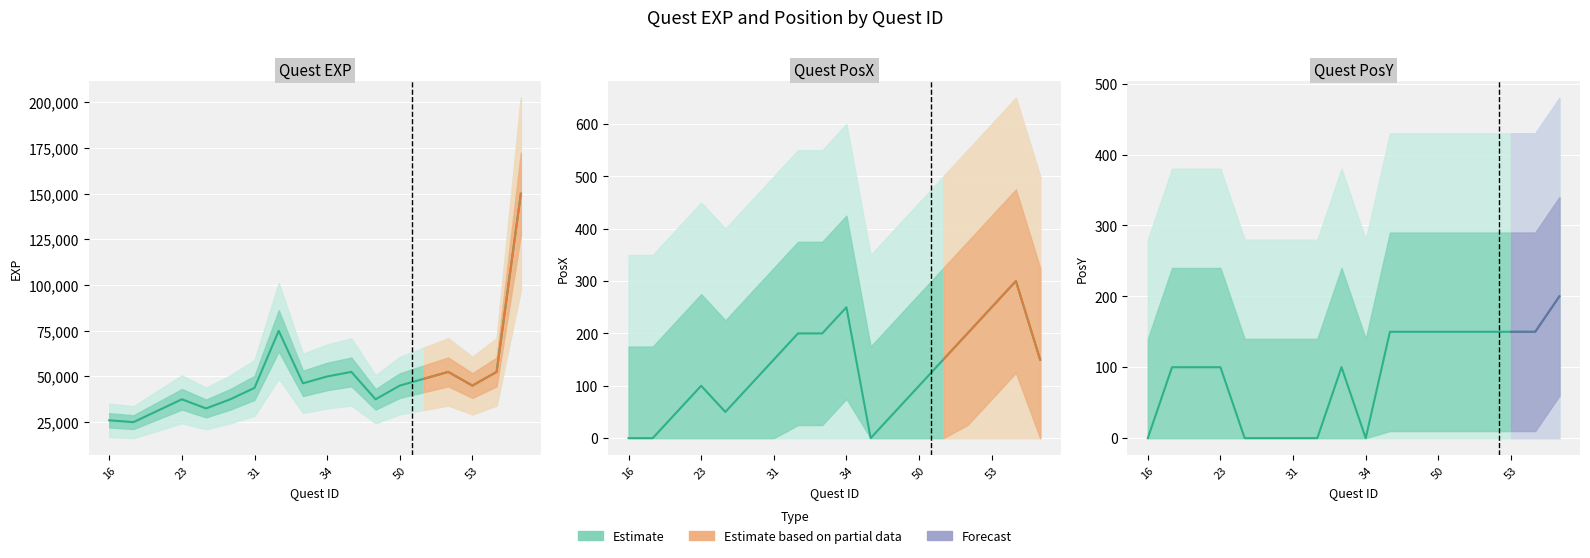

Reading left to right, list all the values displayed in this chart.

EXP: 16=26000	21=25000	22=31250	23=37500	29=32500	30=37500	31=43750	32=75000	33=46250	34=50000	48=52500	49=37500	50=45000	51=48750	52=52500	53=45000	54=52500	55=150000
PosX: 16=0	21=0	22=50	23=100	29=50	30=100	31=150	32=200	33=200	34=250	48=0	49=50	50=100	51=150	52=200	53=250	54=300	55=150
PosY: 16=0	21=100	22=100	23=100	29=0	30=0	31=0	32=0	33=100	34=0	48=150	49=150	50=150	51=150	52=150	53=150	54=150	55=200